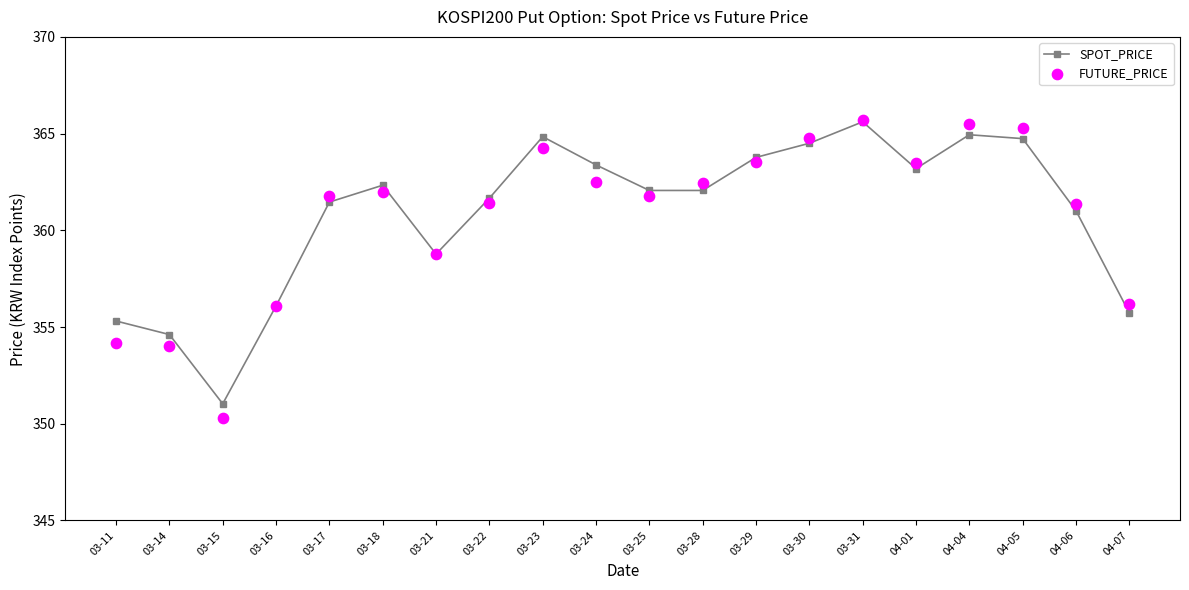

Which series has the largest Y range (max minus min)?

FUTURE_PRICE